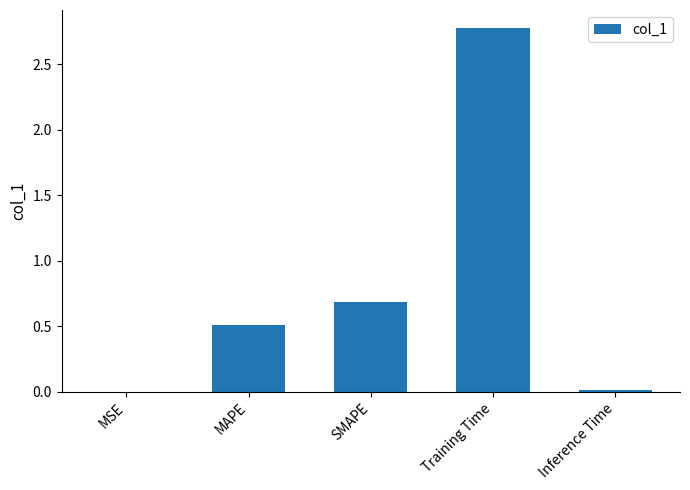

What is the greatest value displayed?

2.8